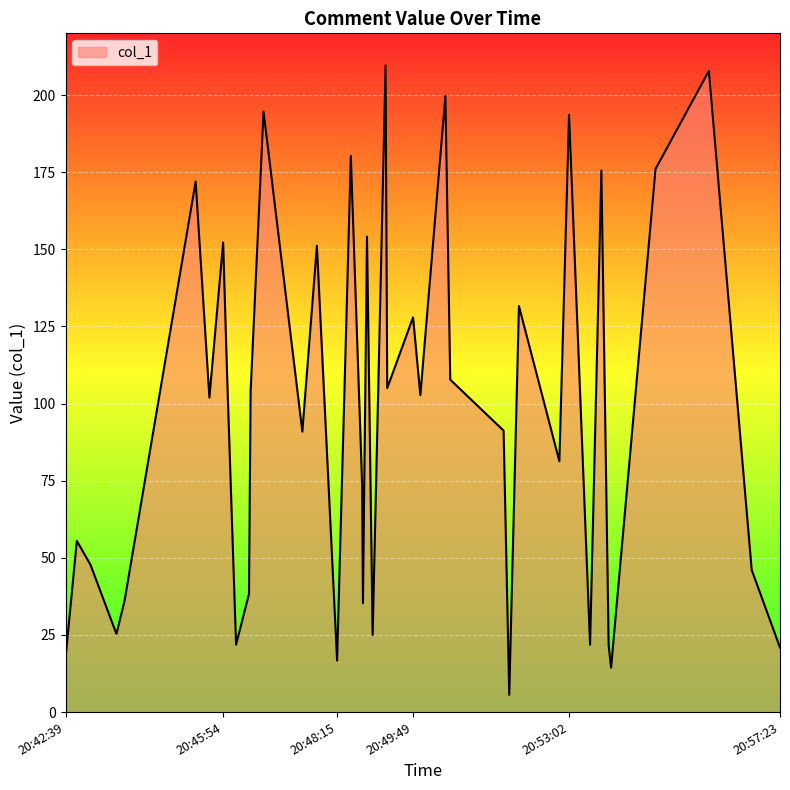

What is the maximum value shown in the chart?

209.6